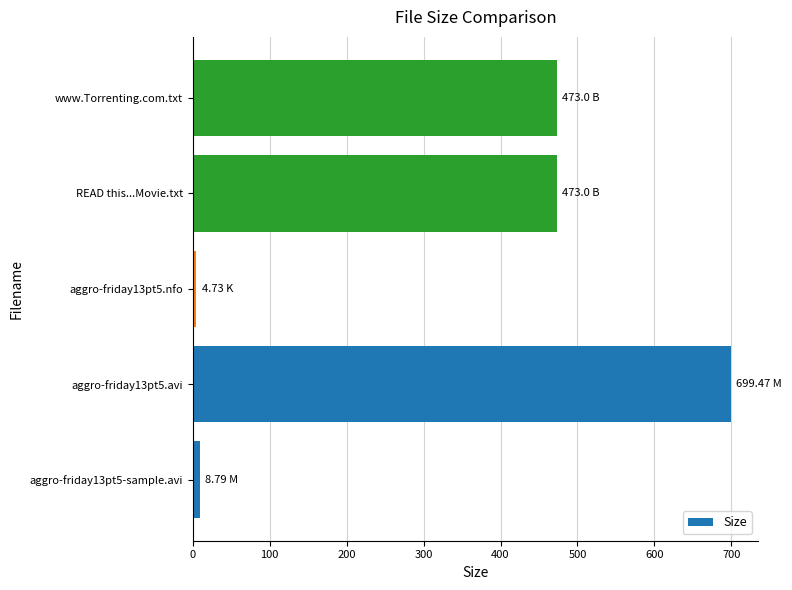

Which has a higher value, www.Torrenting.com.txt or aggro-friday13pt5.avi?

aggro-friday13pt5.avi